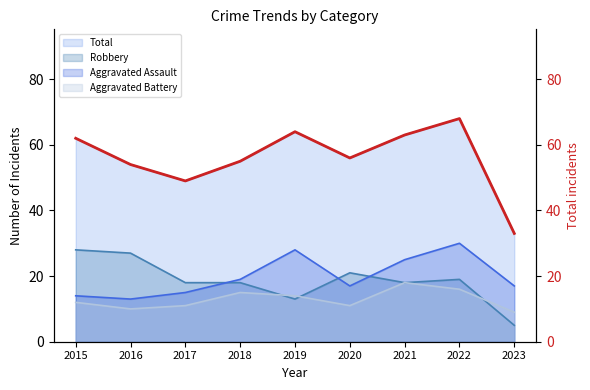

What is the value of the 1st point from the left?

62